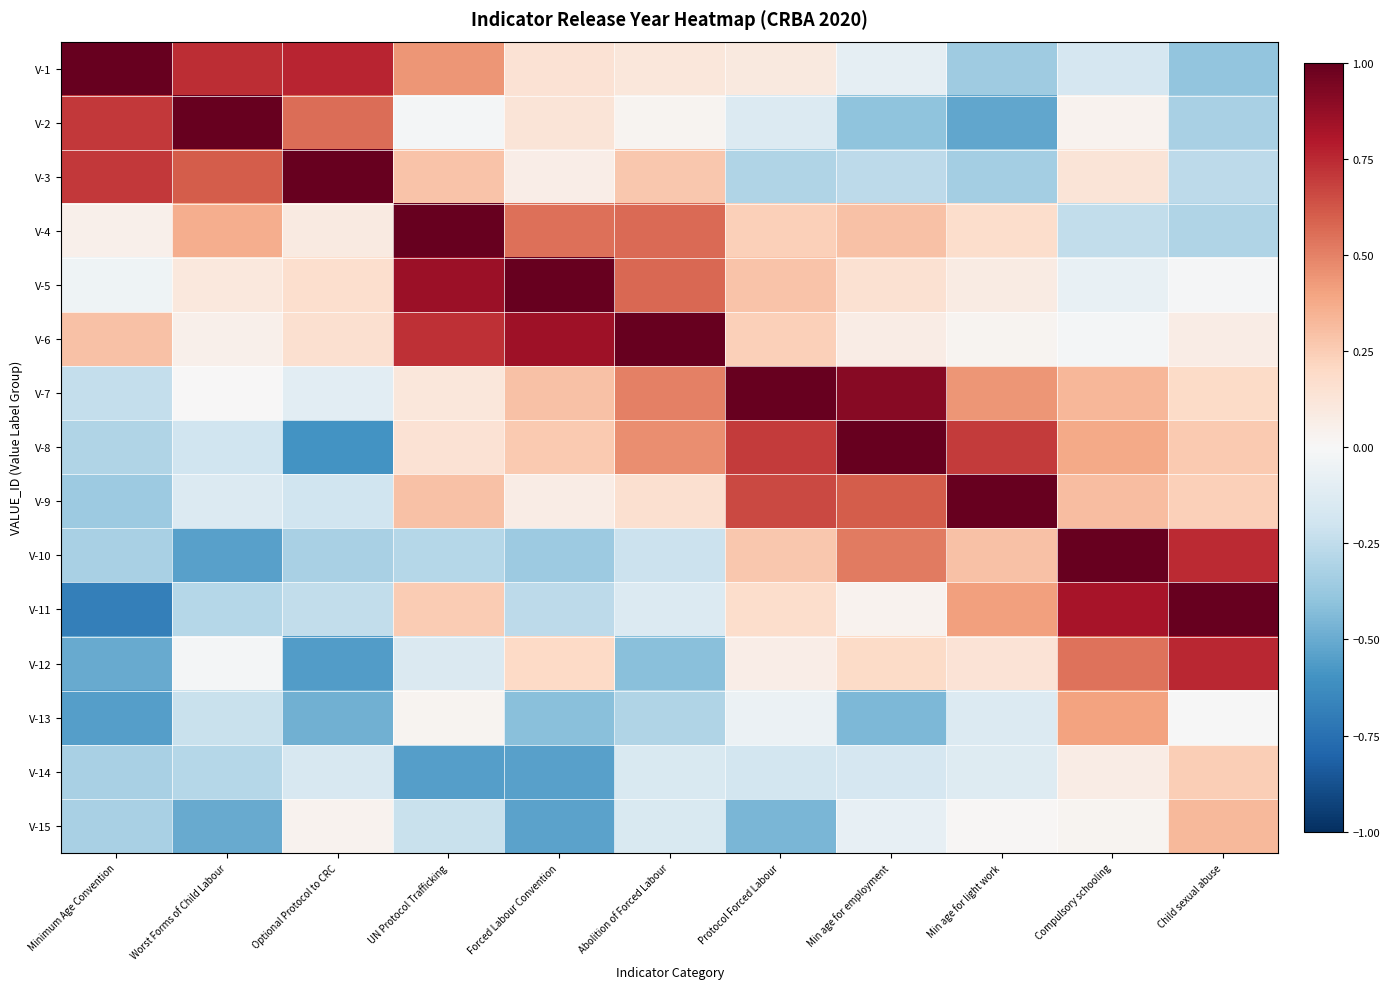

Rank the series at Child sexual abuse from highest to lowest value.

V-11, V-12, V-10, V-15, V-8, V-14, V-9, V-7, V-6, V-13, V-5, V-3, V-4, V-2, V-1